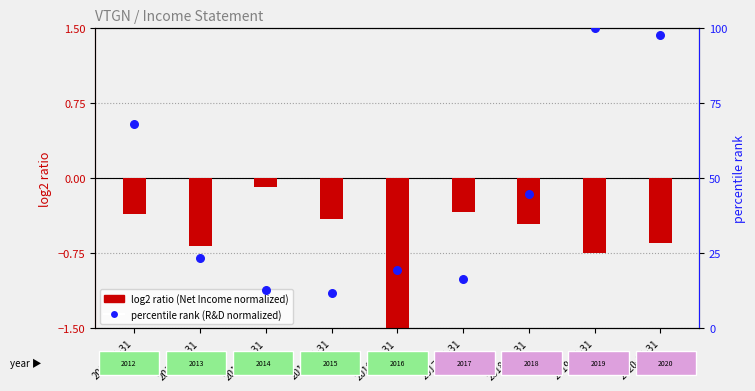

Which series contains the lowest Y value?

log2 ratio